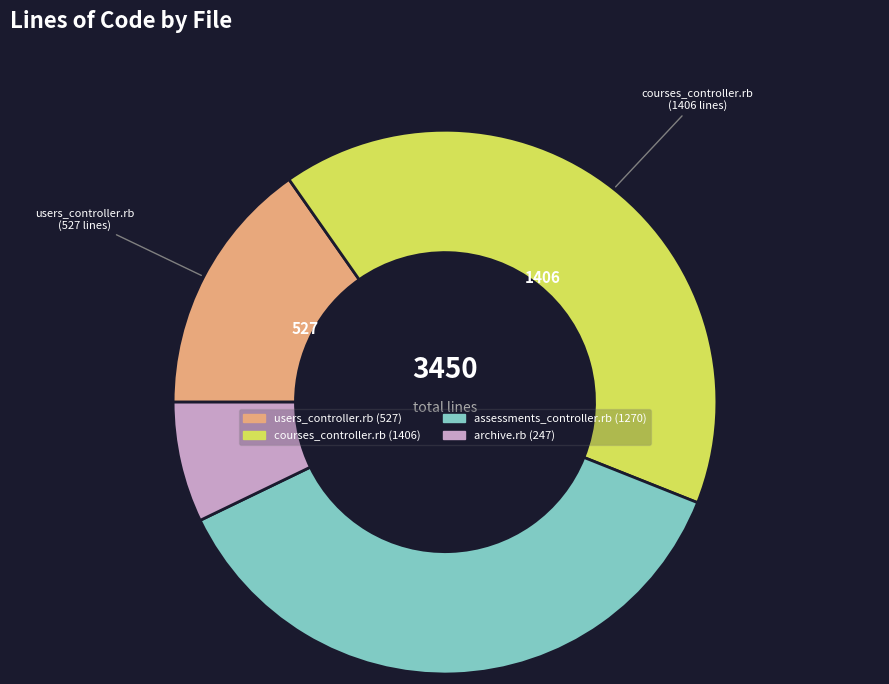

Is there a majority slice in this chart?

No